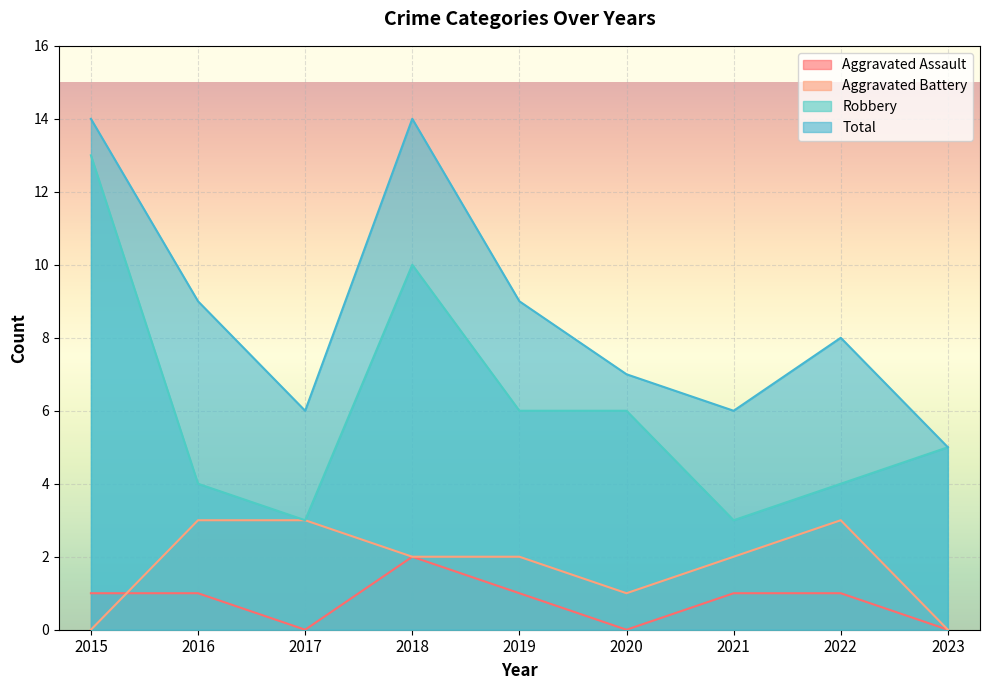

Which series changed the most between 2020 and 2023?

Total